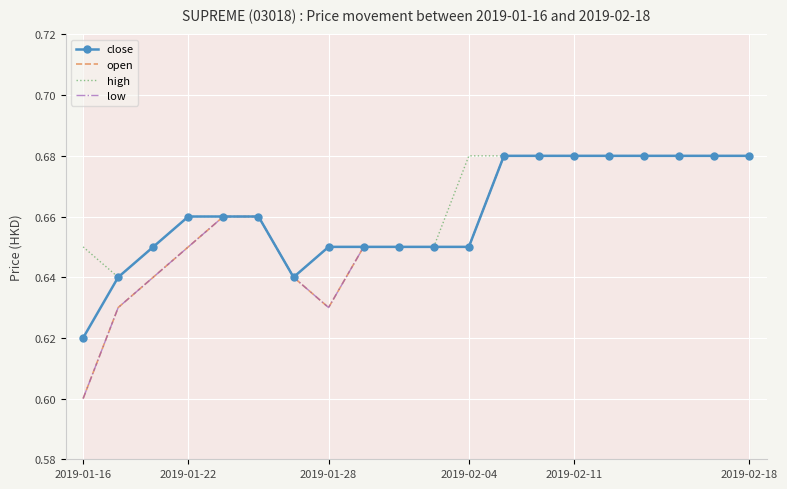

The open series shows 0.2 at 12. True or false?

False